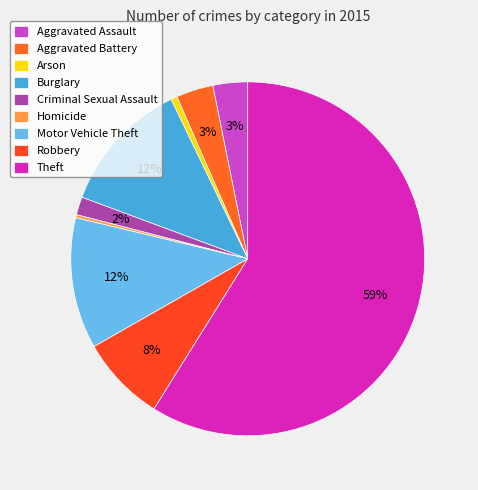

Which slice is the smallest?

Homicide